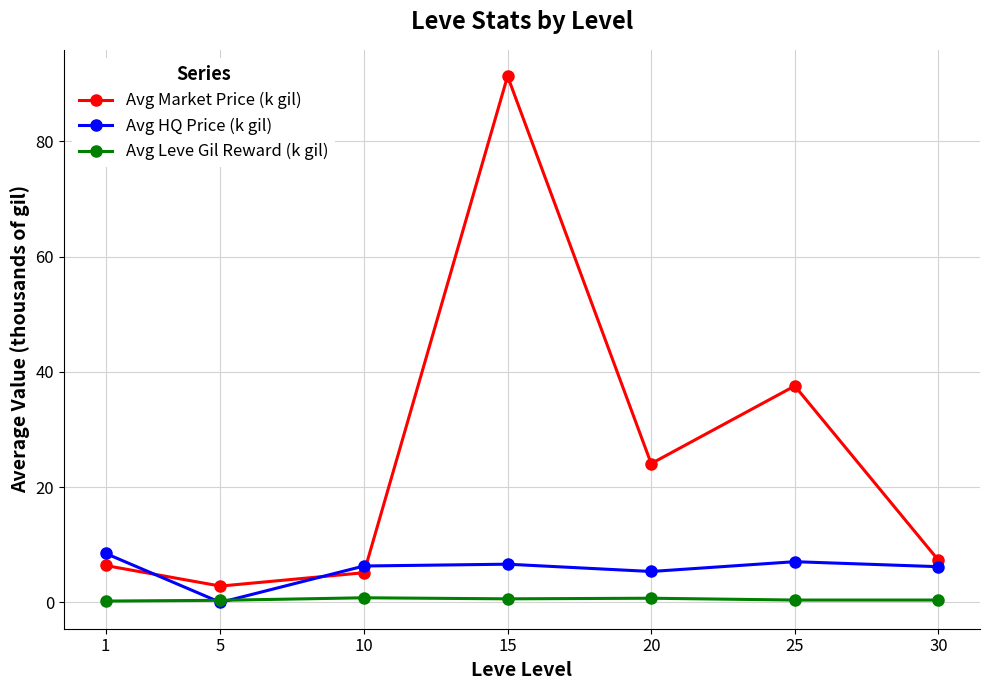

The value of Avg Leve Gil Reward (k gil) at 10 is 0.8. True or false?

True